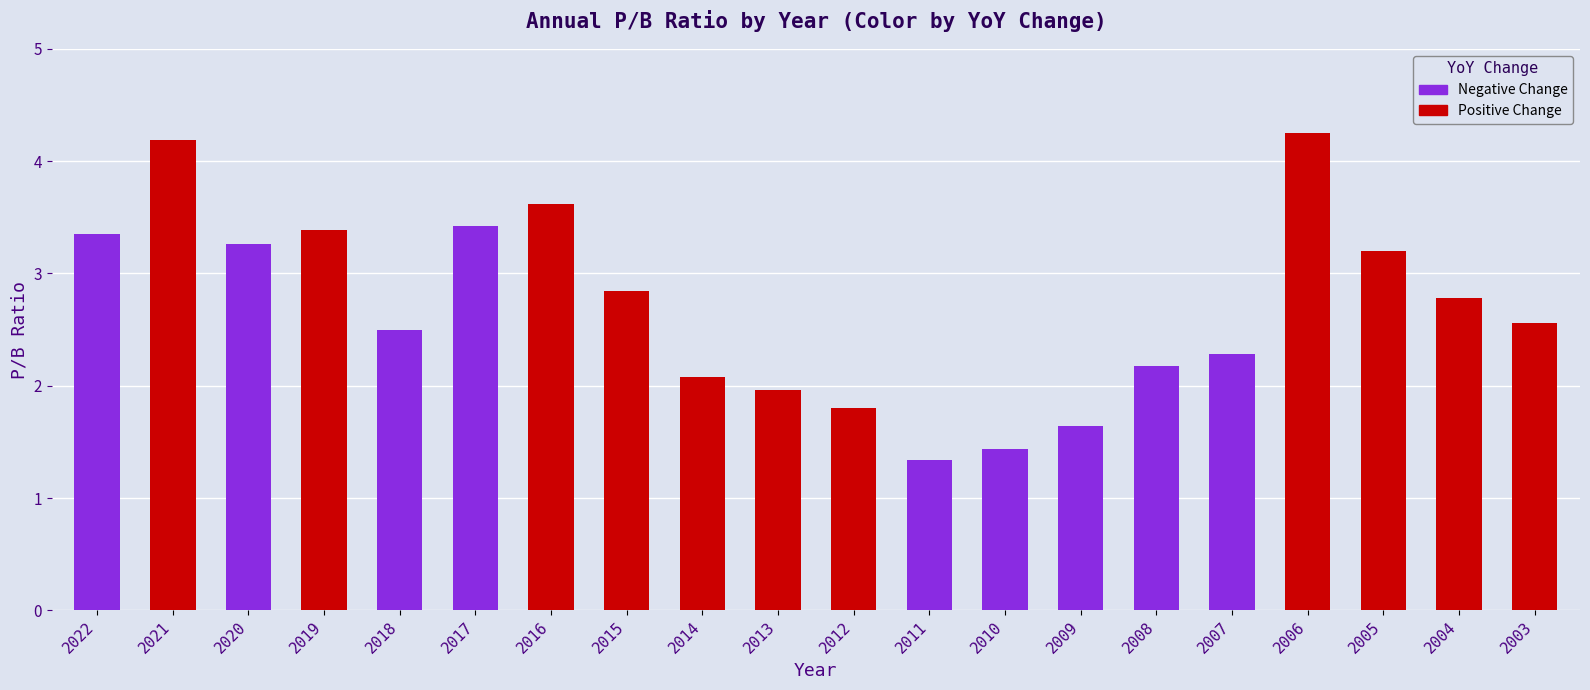

What is the ratio of the value at 2007 to the value at 2010?

1.6